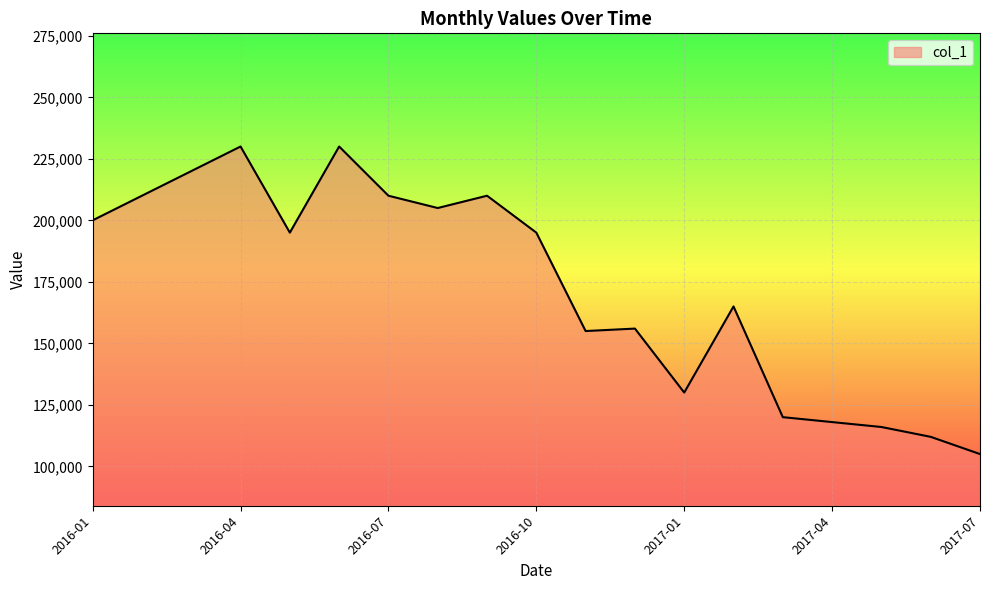

What is the difference between the maximum and minimum values?

125000